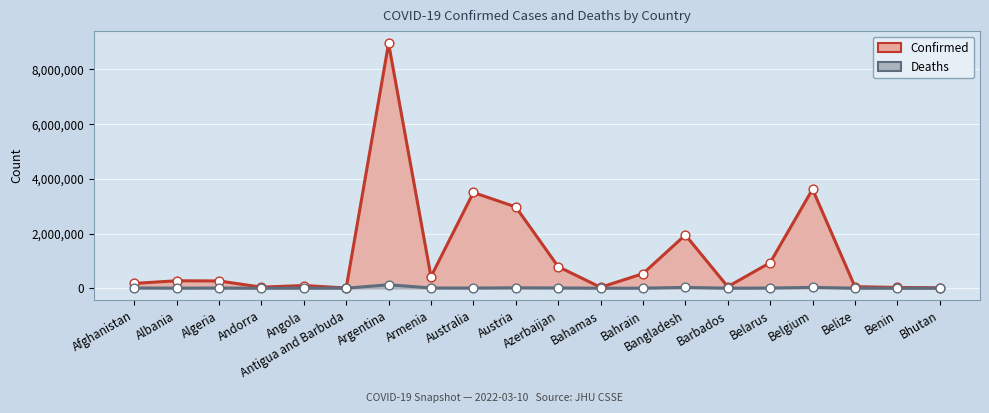

Which series has the largest total across all categories?

Confirmed